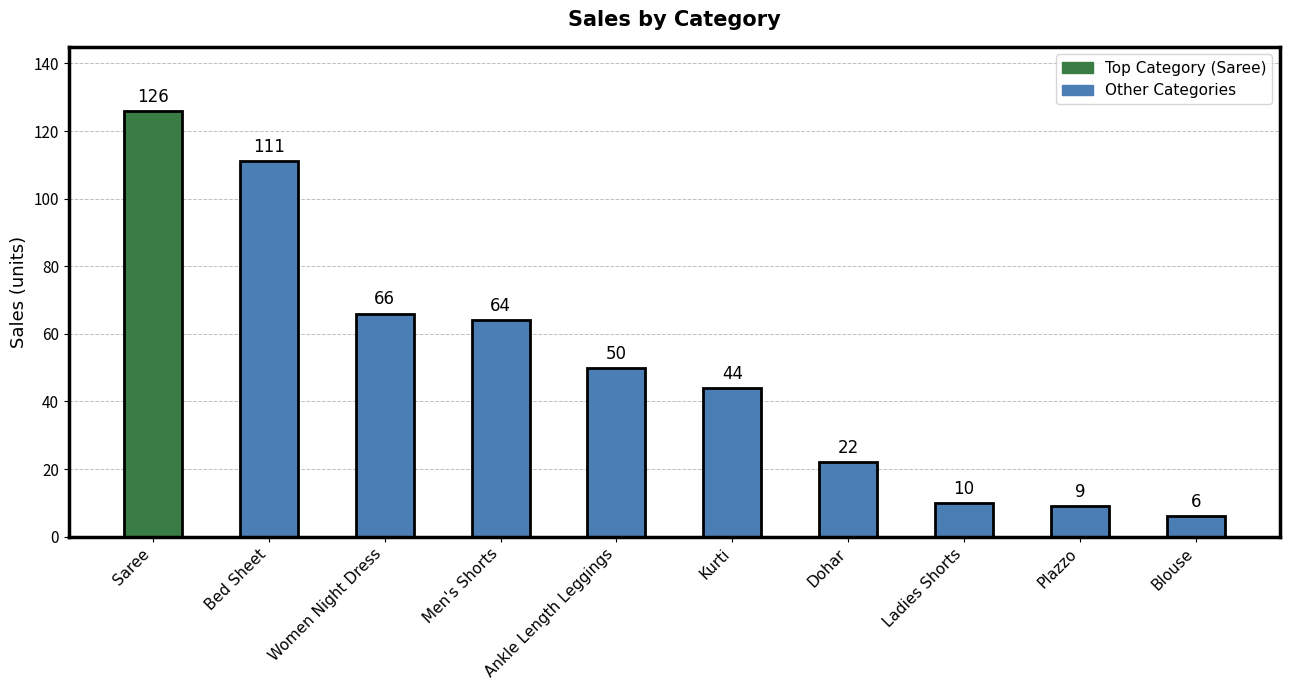

Approximately how many times larger is the value at Kurti compared to Blouse?

7.3